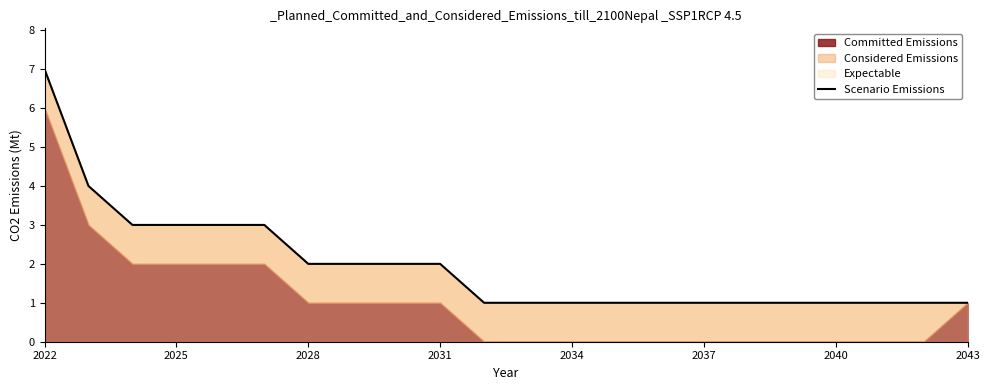

What is the ratio of the value at 11 to the value at 18?

1.0